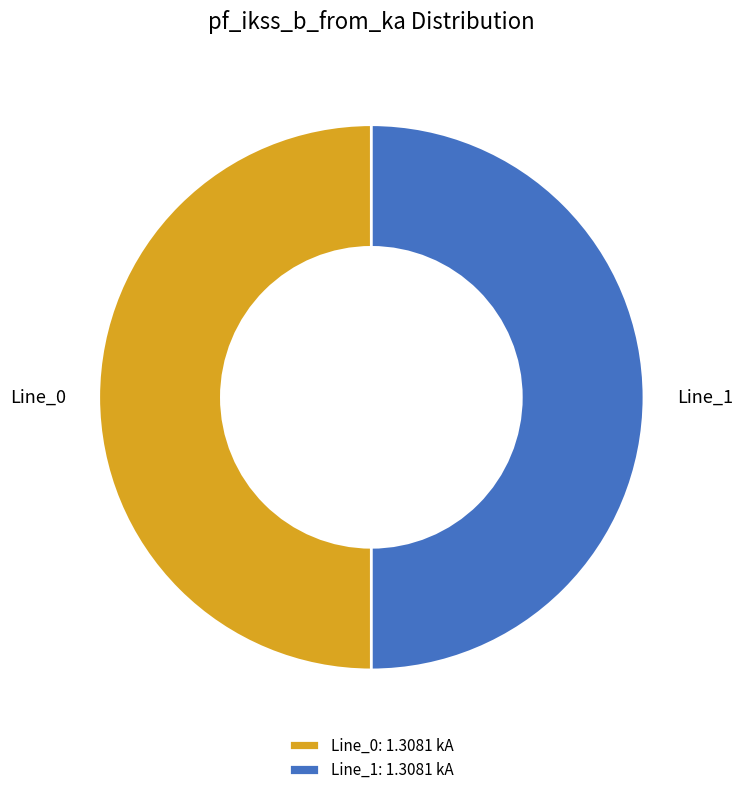

Do Line_0 and Line_1 together represent more than half of the pie?

Yes